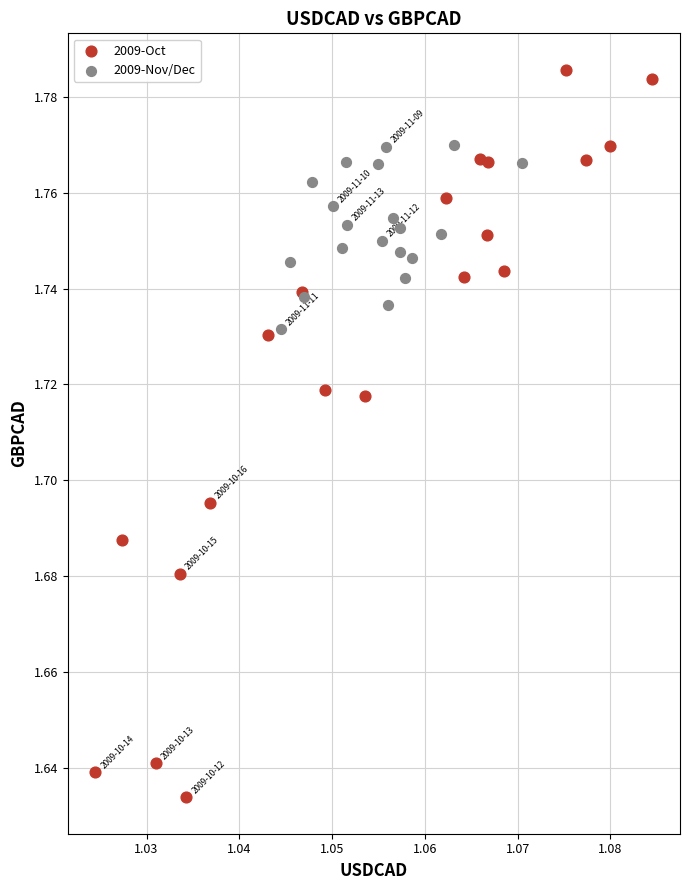

Which series contains the highest Y value?

2009-Oct